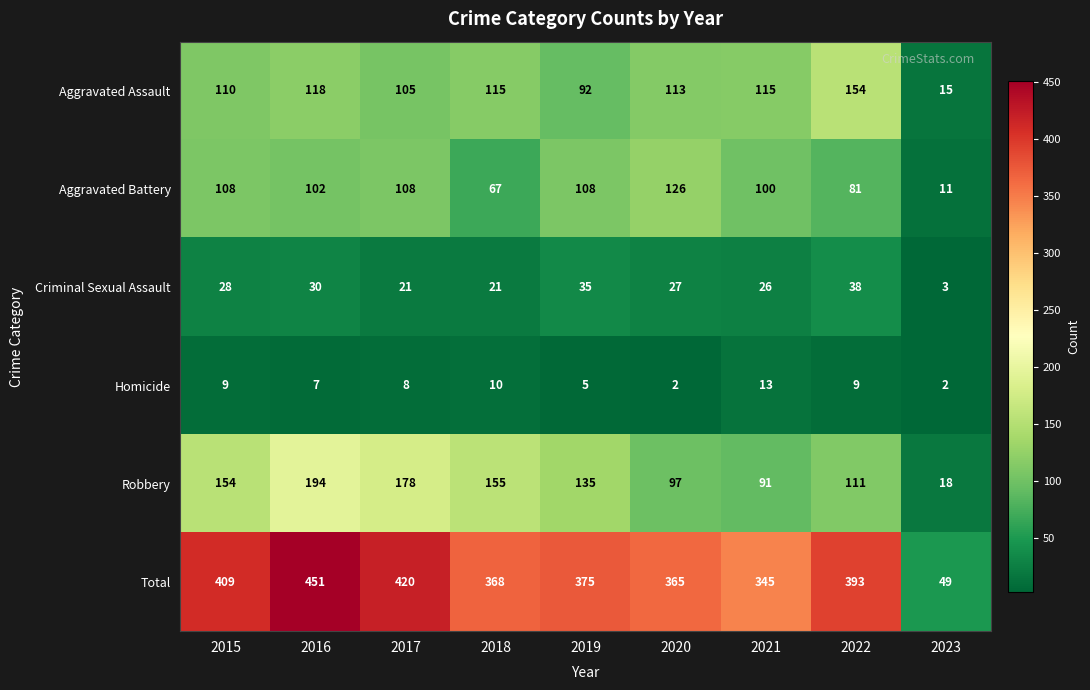

At how many categories does at least one series exceed 138?

8